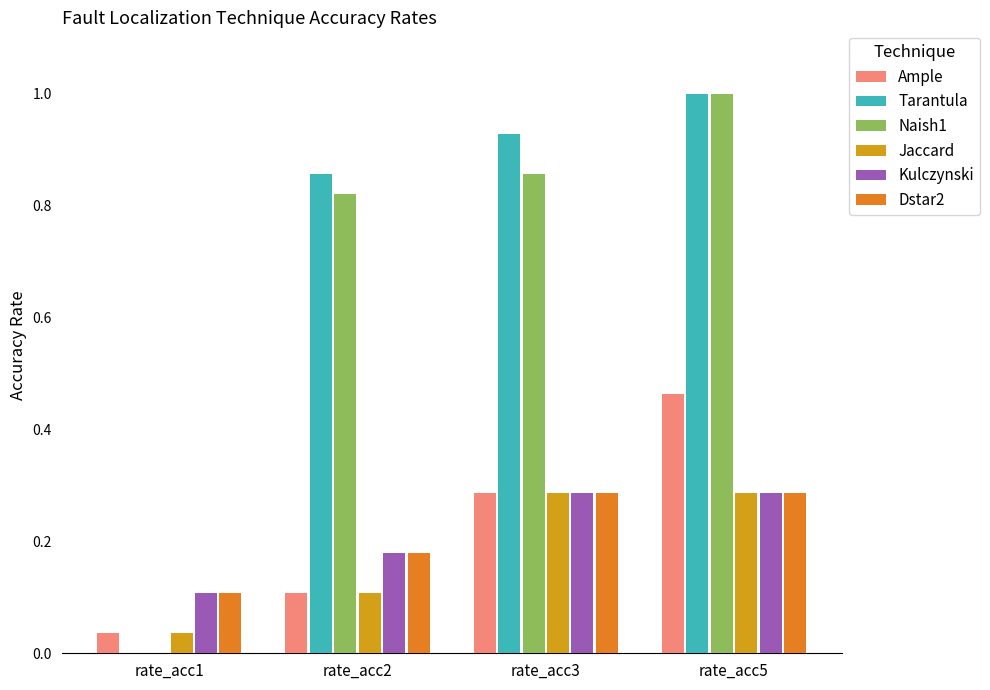

Which label corresponds to the largest value in the chart?

rate_acc5